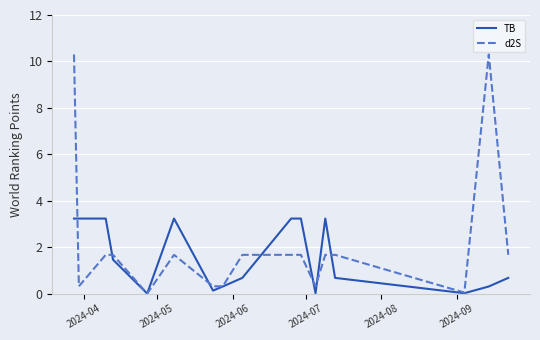

Which series has the largest range (max minus min)?

d2S